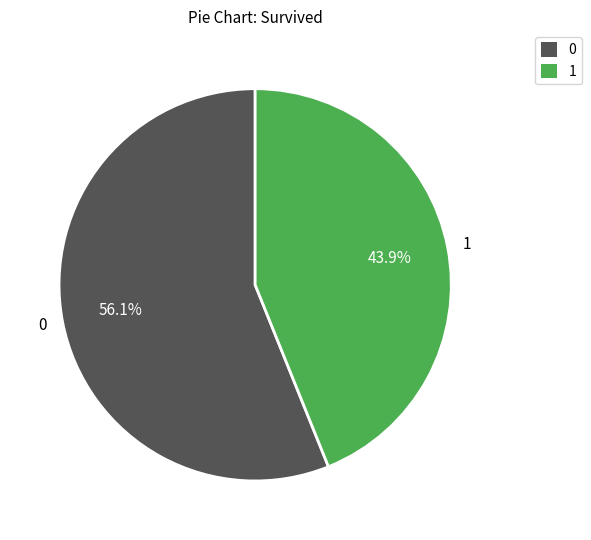

Approximately how many times larger is the value at 0 compared to 1?

1.3